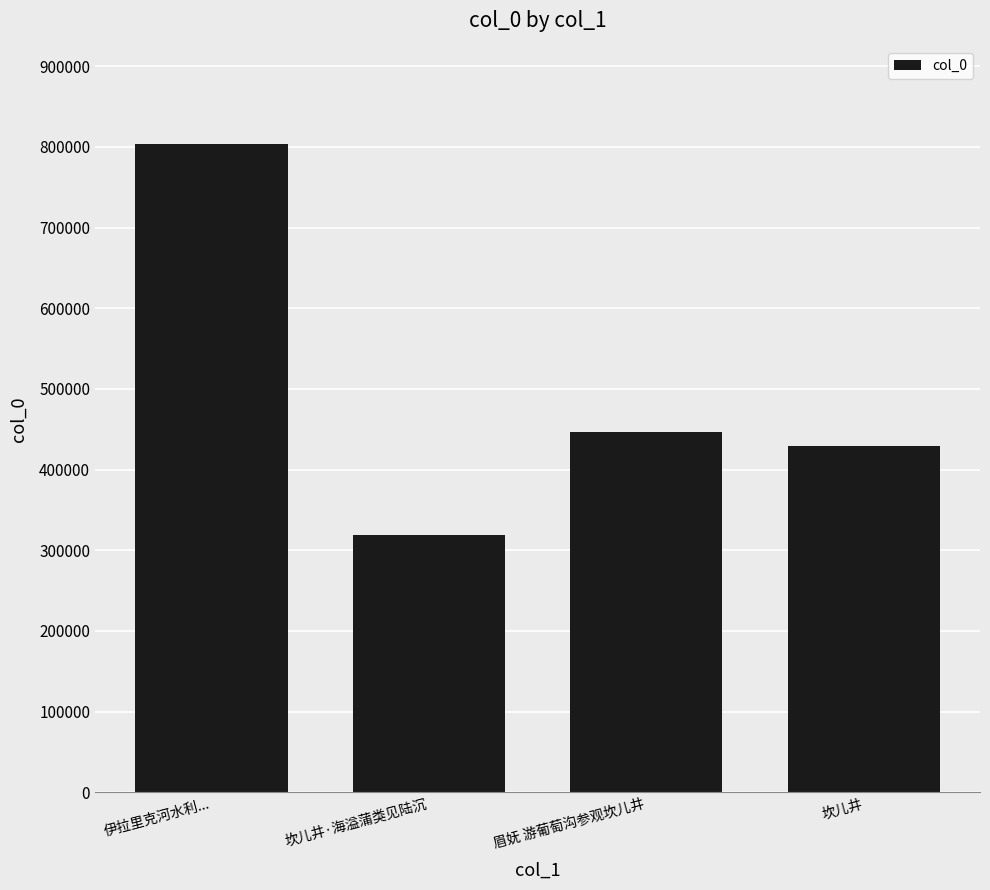

What is the label of the 4th bar from the right?

伊拉里克河水利...